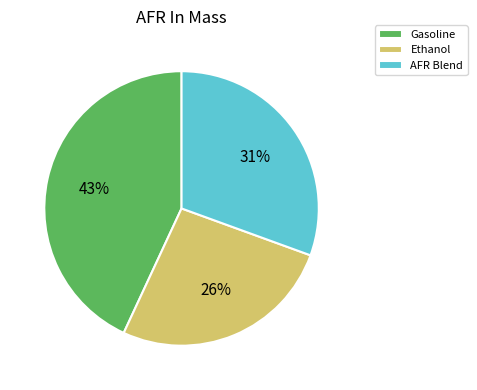

Combined, do Ethanol and Gasoline account for over 50%?

Yes